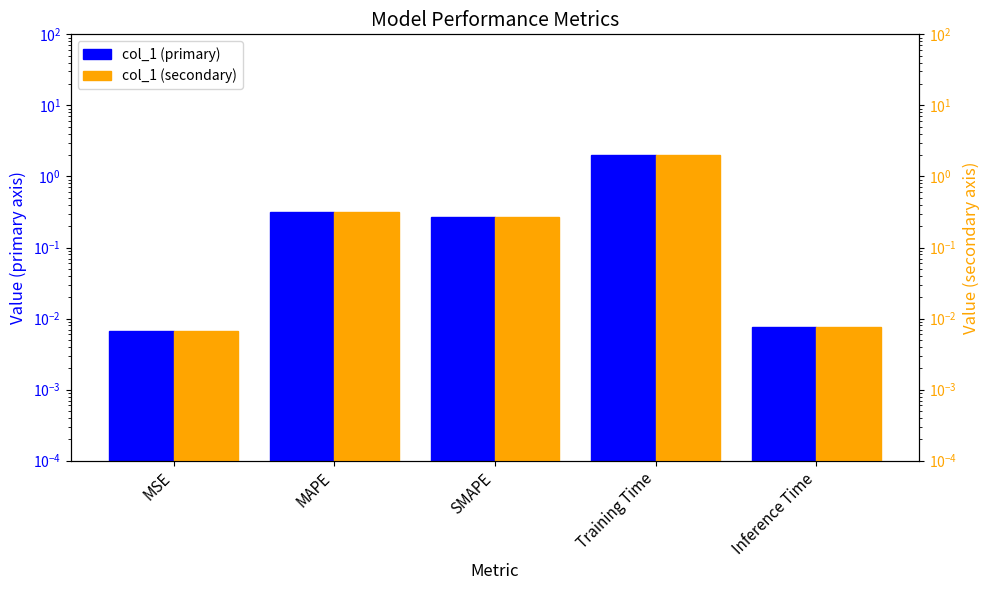

What is the sum of all col_1 (secondary) values?

2.6